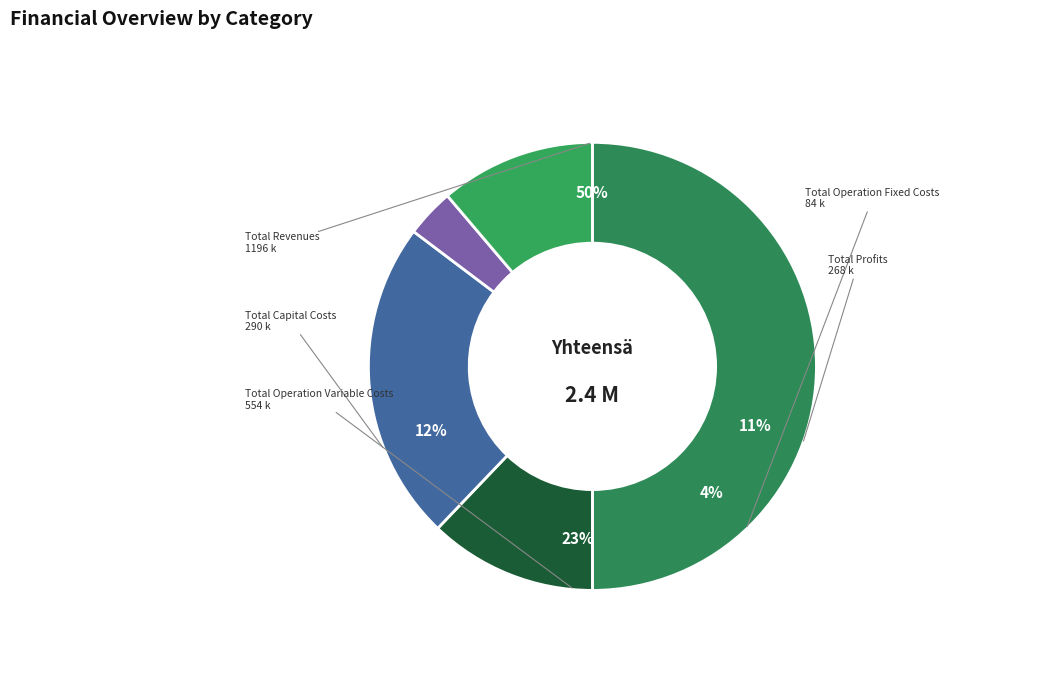

Between Total Profits and Total Operation Fixed Costs, which is larger?

Total Profits